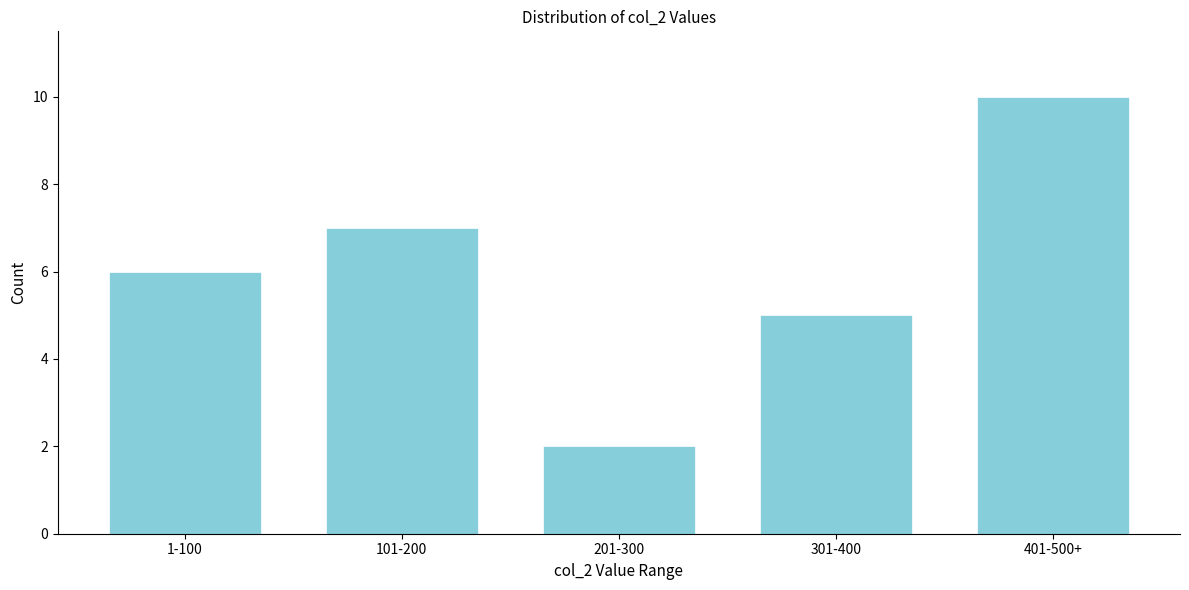

Reading left to right, what are all the values shown in this chart?

6	7	2	5	10